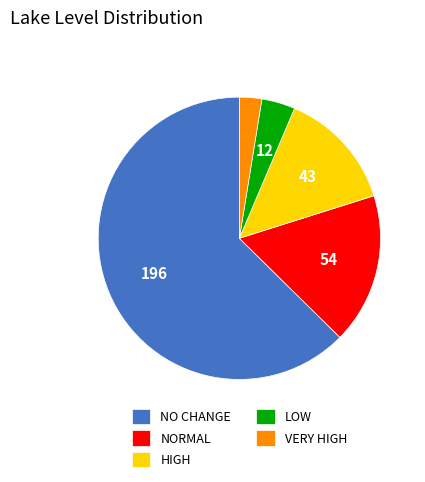

Is it true that NORMAL is 17% of the pie?

True